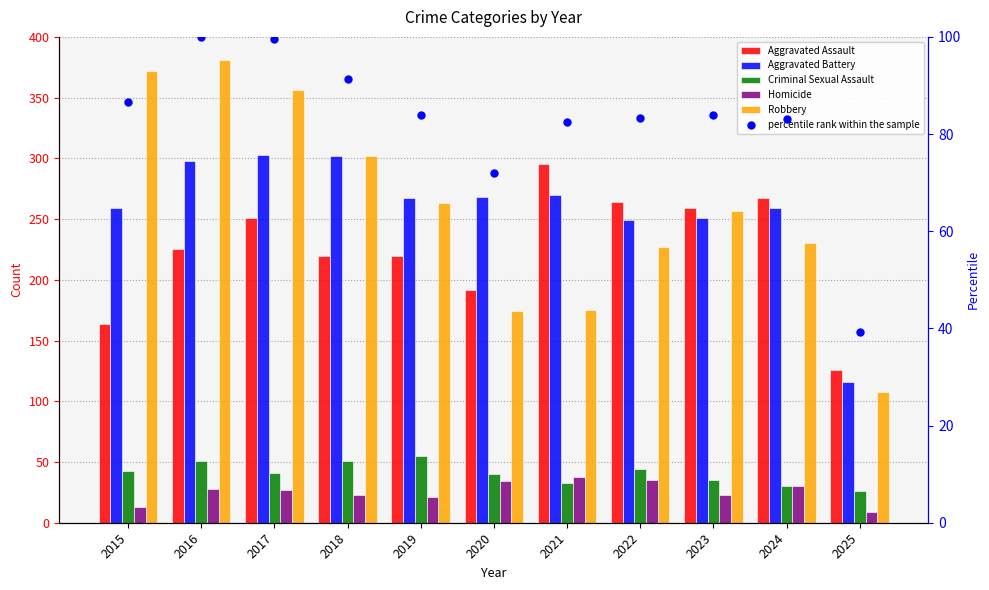

What is the total value across all series at 2018?

989.4